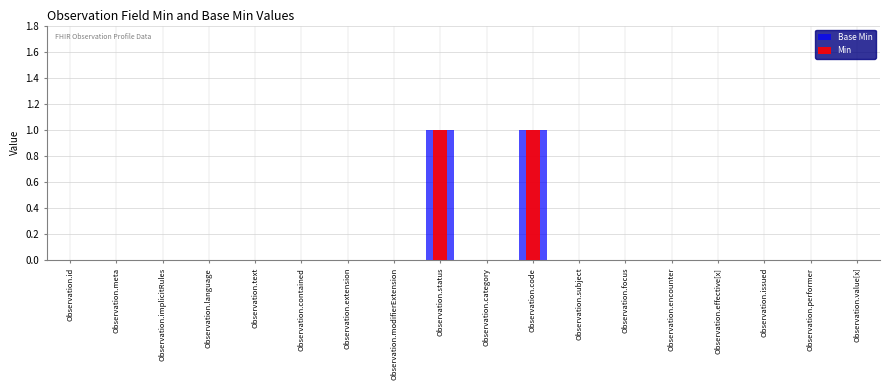

List the series in order of their peak value, lowest first.

Base Min, Min